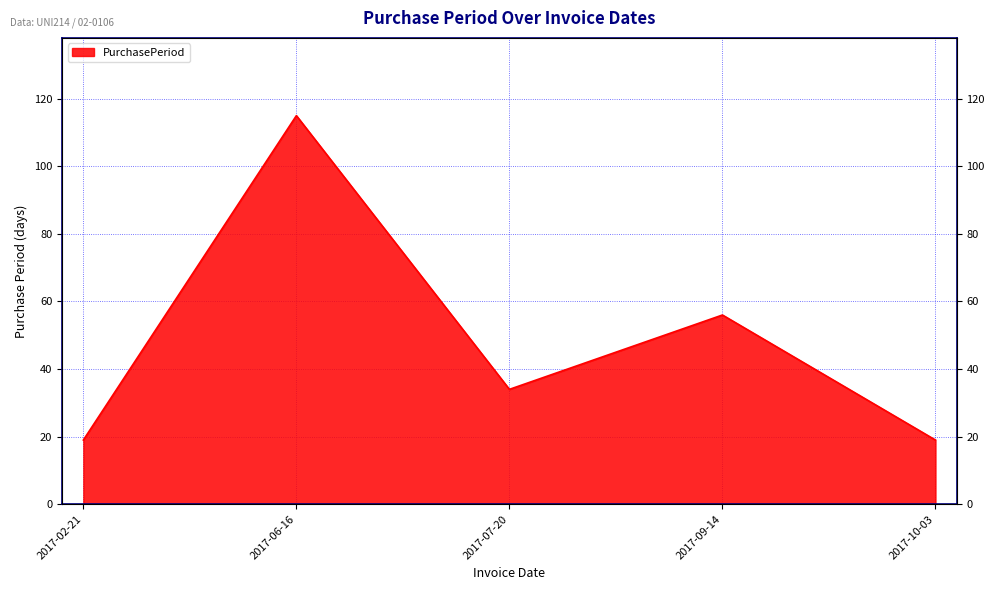

Is it true that the value at 2017-06-16 is 32?

False